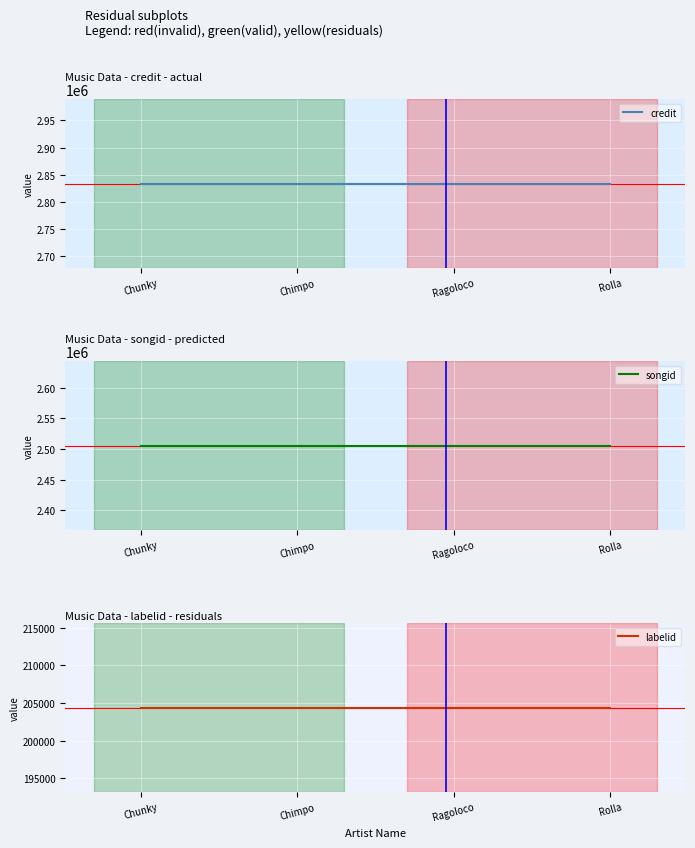

Which category has the lowest value in the credit series?

Chunky